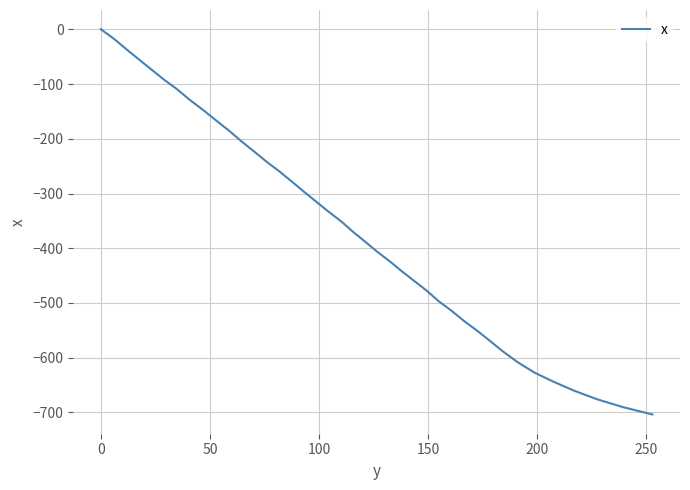

What is the minimum value shown in the chart?

-703.6